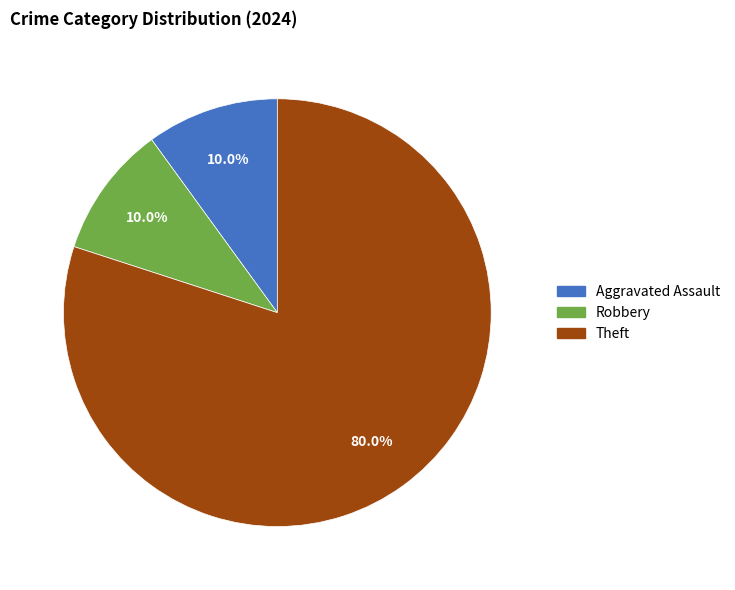

Does any single category account for the majority?

Yes